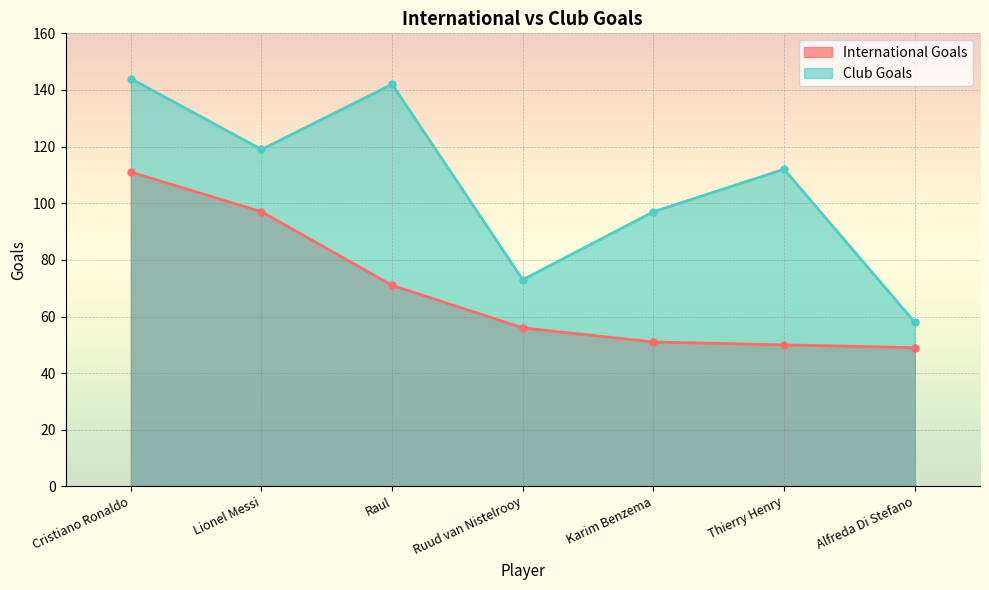

What is the difference between the maximum and minimum values in the International Goals series?

62